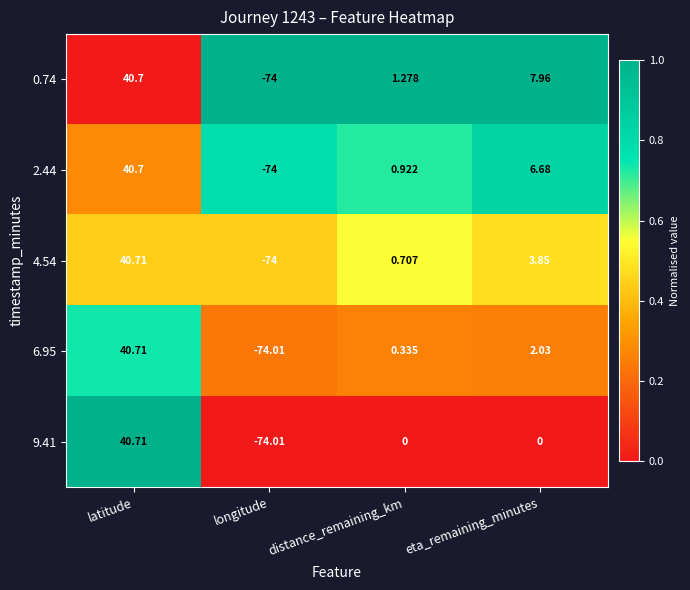

At which label is 4.54 closest to -16?

distance_remaining_km